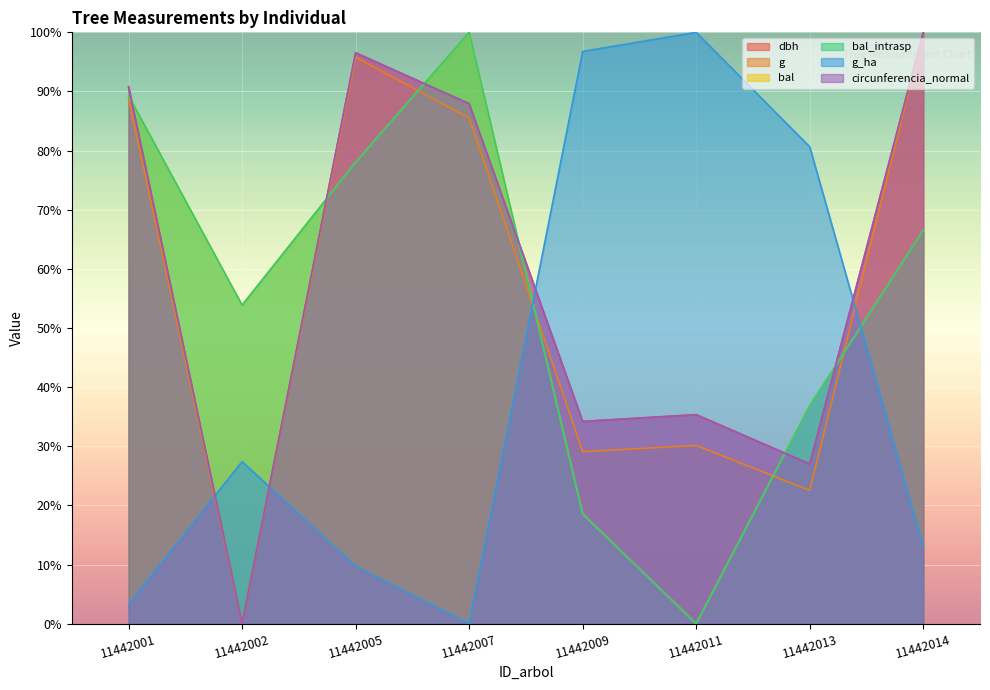

What is the difference between the maximum and second lowest values in the dbh series?

73.0